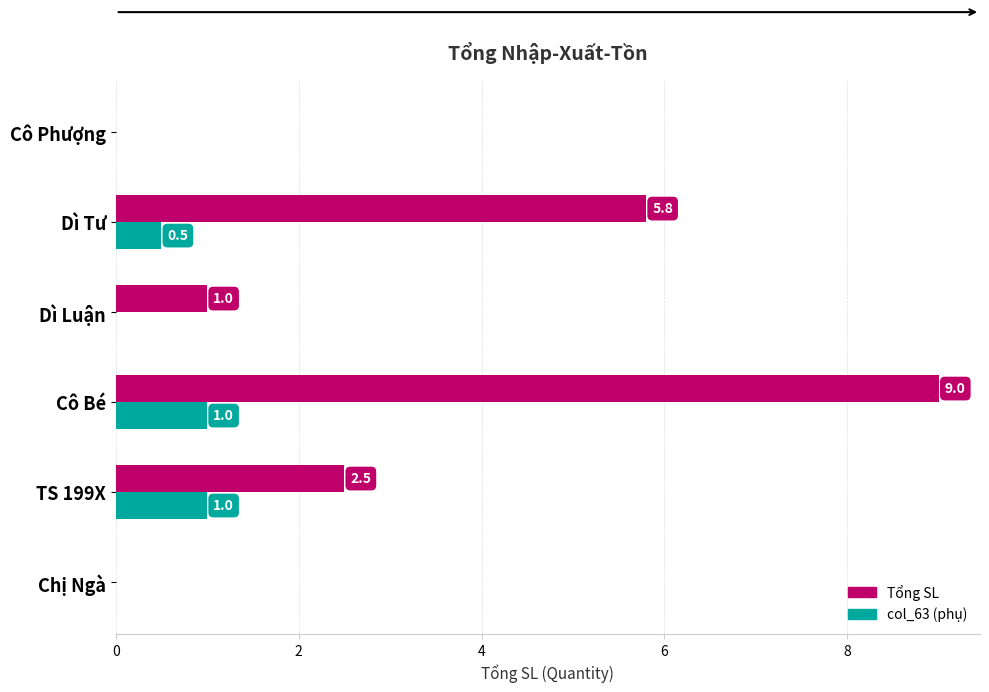

Which label corresponds to the largest value in the chart?

Cô Bé